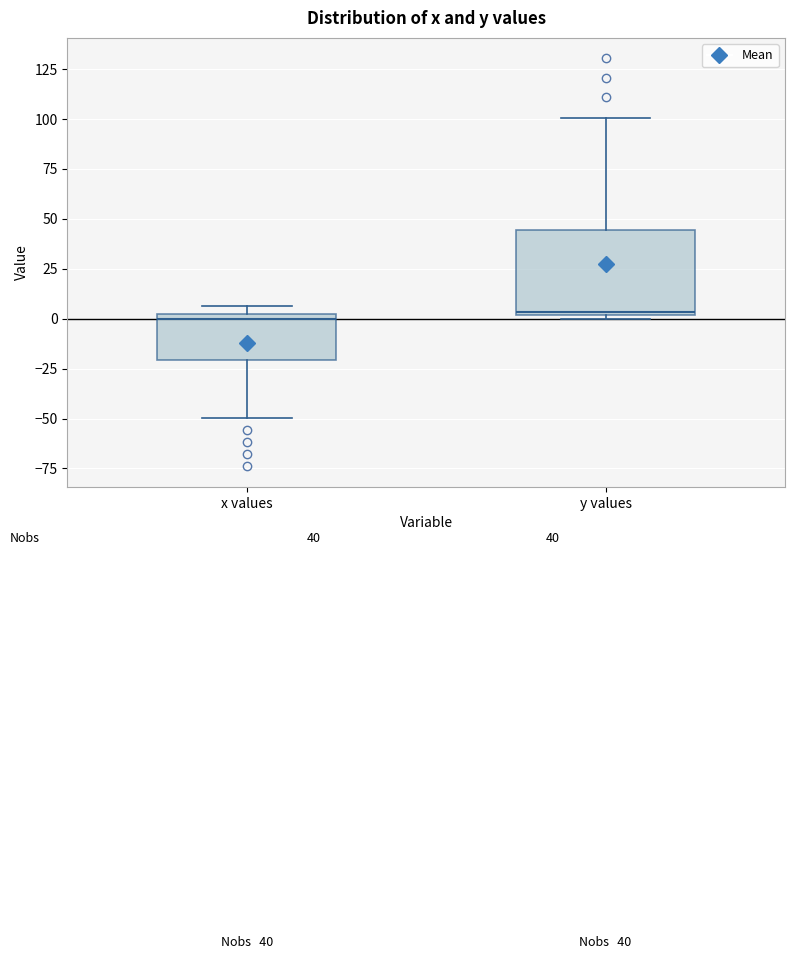

Comparing the boxes themselves (not the whiskers), which one is the tallest?

y values